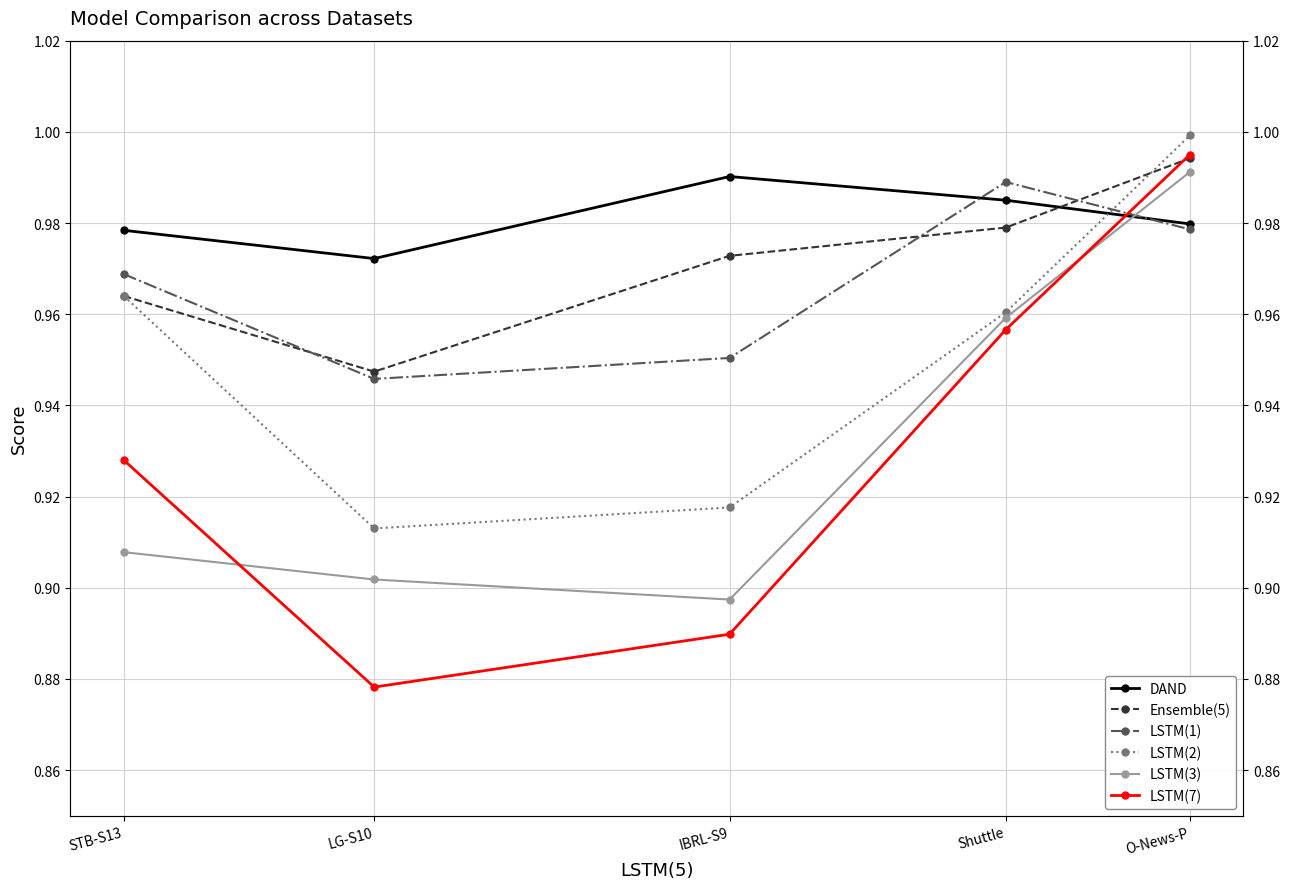

What is the total value across all series at IBRL-S9?

5.6